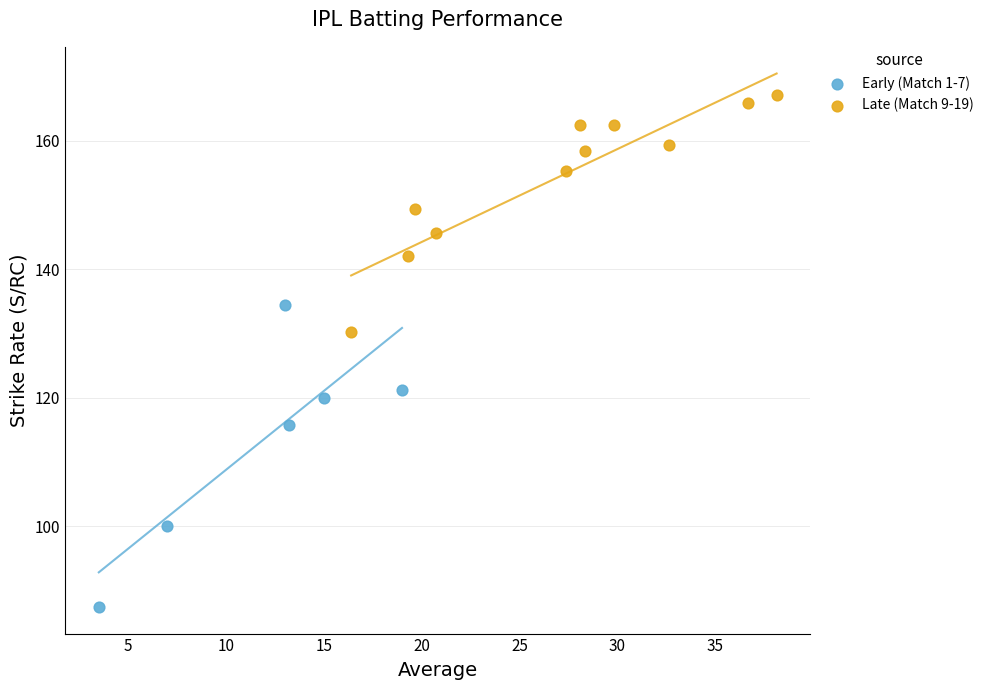

What are all the series names shown in the legend?

Early (Match 1-7), Late (Match 9-19)